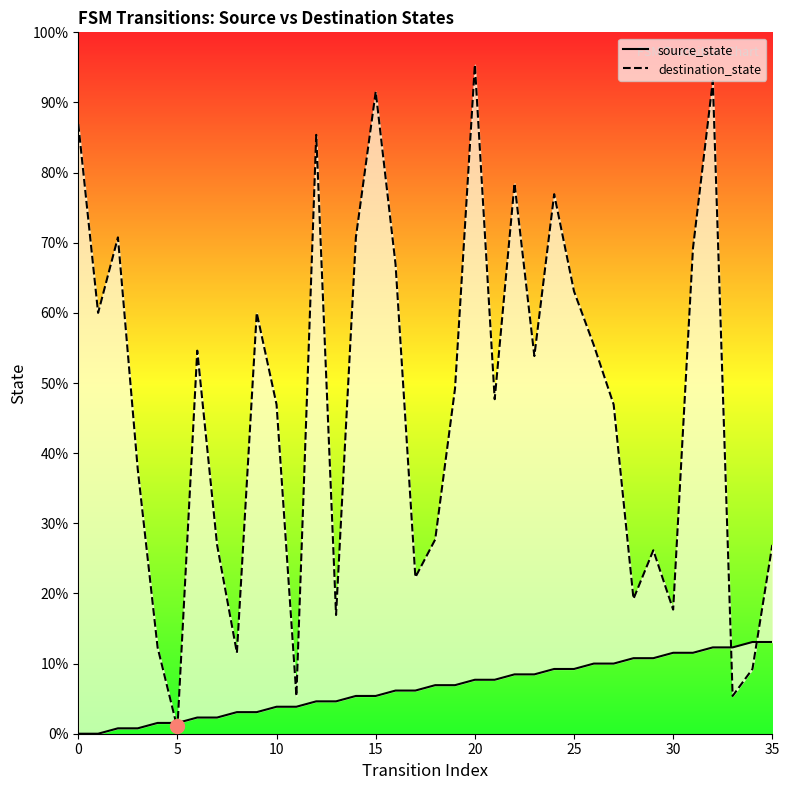

Reading left to right, list all the values displayed in this chart.

source_state: 0	0	1	1	2	2	3	3	4	4	5	5	6	6	7	7	8	8	9	9	10	10	11	11	12	12	13	13	14	14	15	15	16	16	17	17
destination_state: 113	78	92	49	16	1	71	35	15	78	61	7	111	22	92	119	87	29	36	64	124	62	102	70	100	82	72	61	25	34	23	90	121	7	12	35